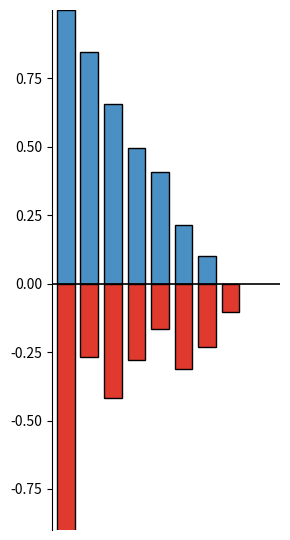

Is the value of Citations per document (norm) at 0 greater than the value of H index (norm, neg) at 6?

Yes